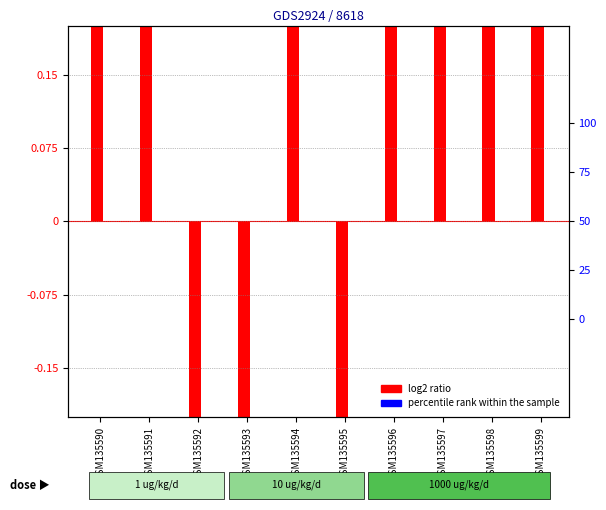

Between GSM135592 and GSM135593, which series saw the biggest shift?

log2 ratio